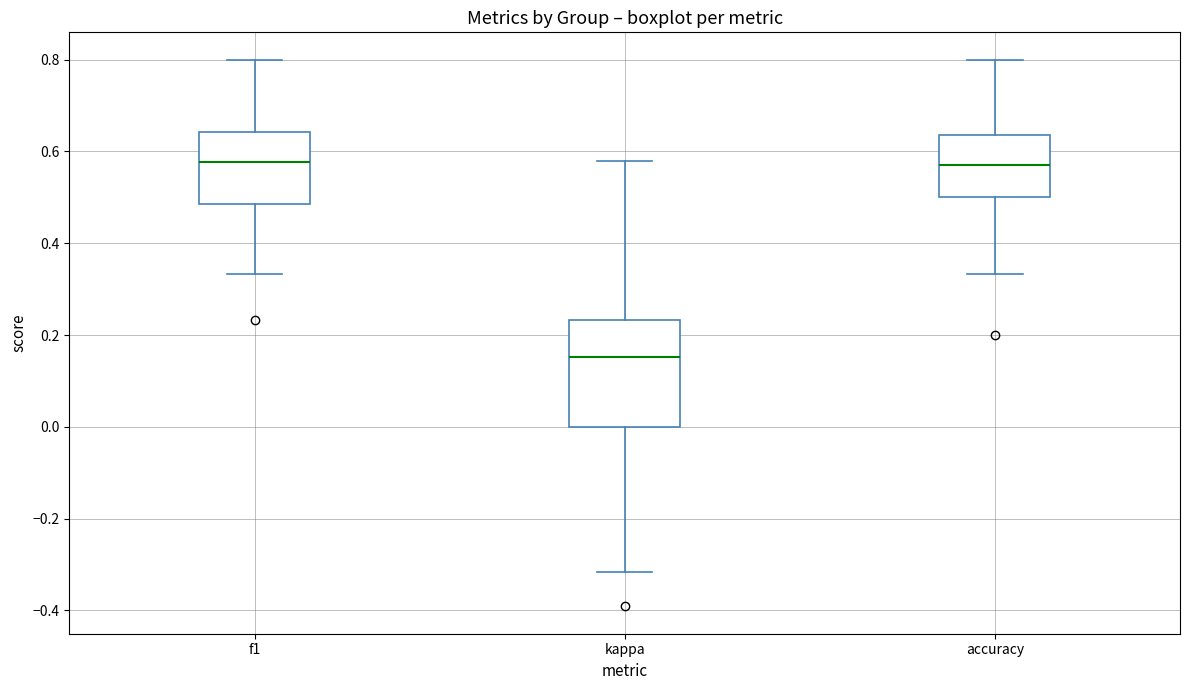

Reading left to right, transcribe this box plot: for each box, give where its median line is, the range the box spans, and where its two whiskers end, as read against the y-axis. The values are not printed on the chart, so give them approximately, as read against the axis.

f1: median 0.58, box 0.48 to 0.64, whiskers 0.34 to 0.80
kappa: median 0.16, box 0.00 to 0.24, whiskers -0.32 to 0.58
accuracy: median 0.58, box 0.50 to 0.64, whiskers 0.34 to 0.80